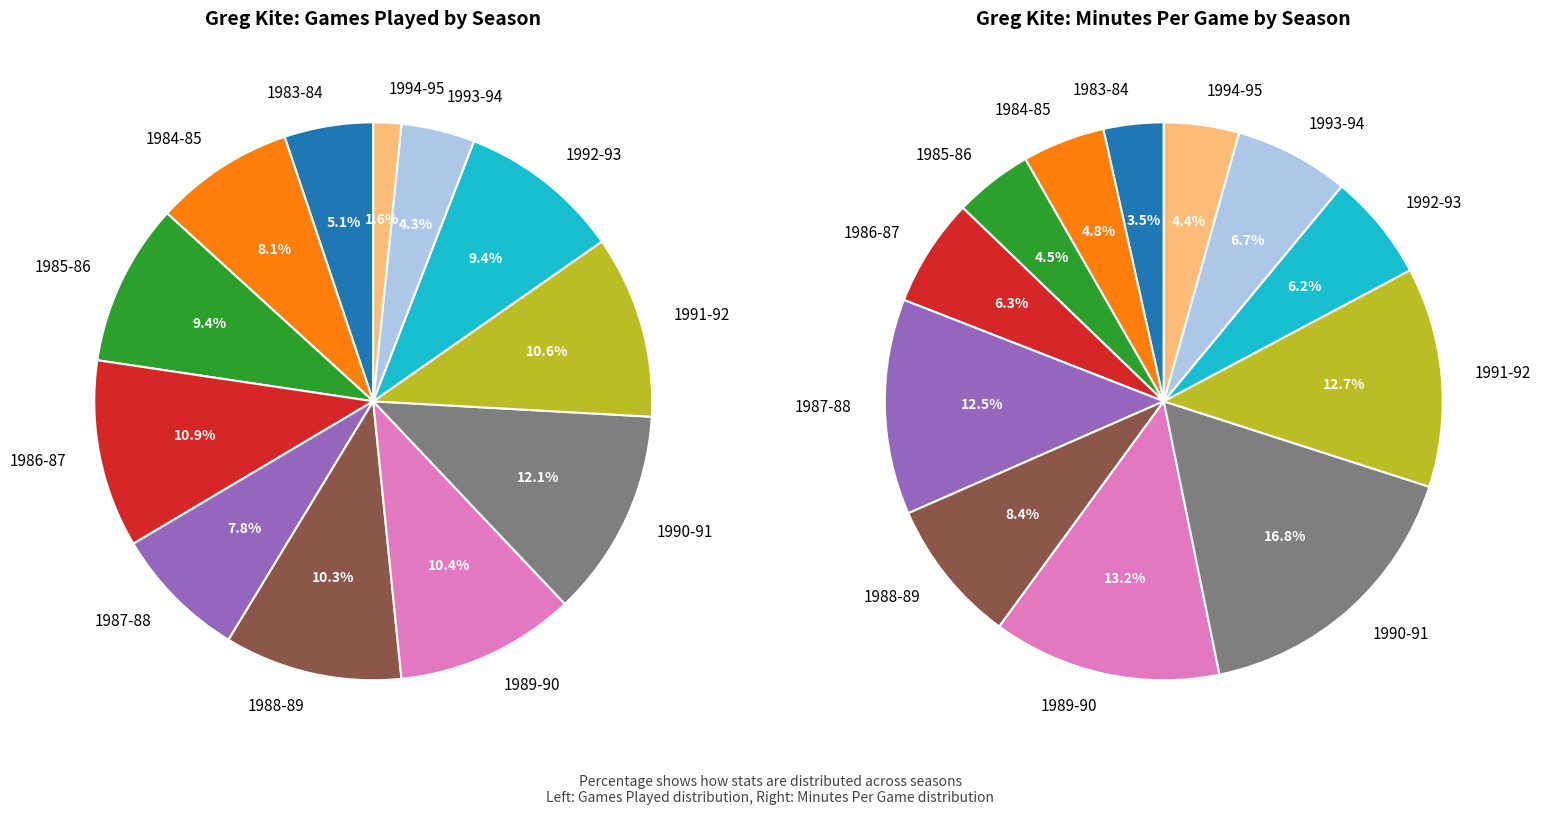

What percentage do 1994-95 and 1984-85 together represent?

9.7%